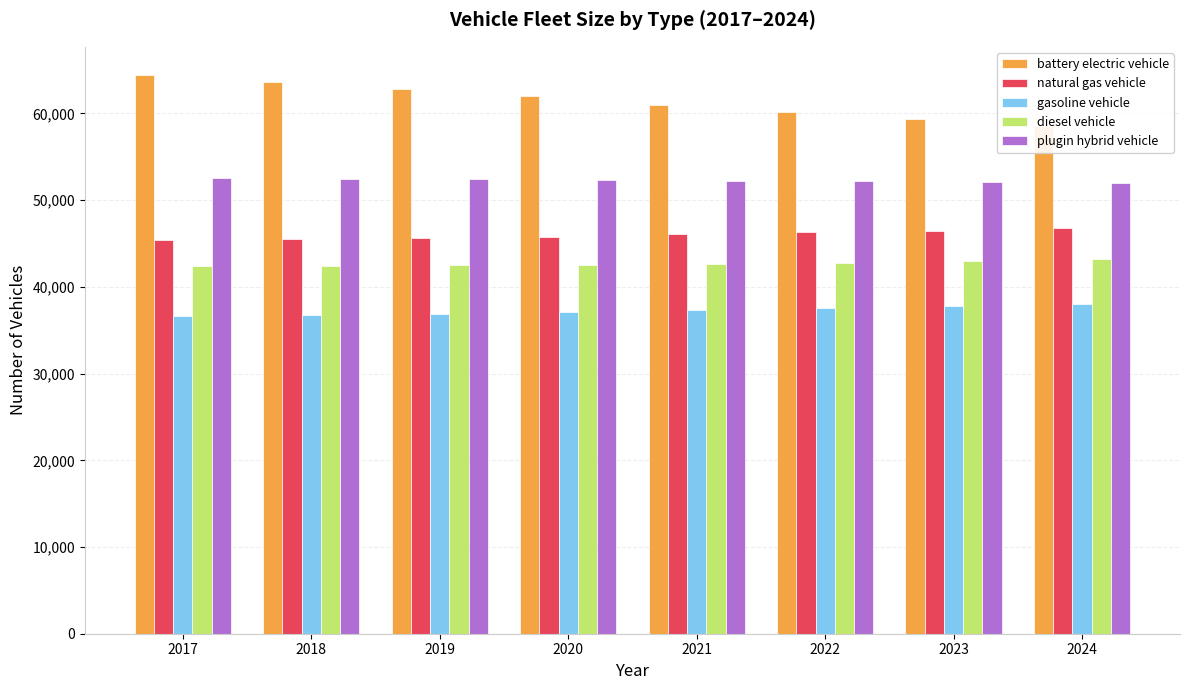

What is the sum of all plugin hybrid vehicle values?

418221.9